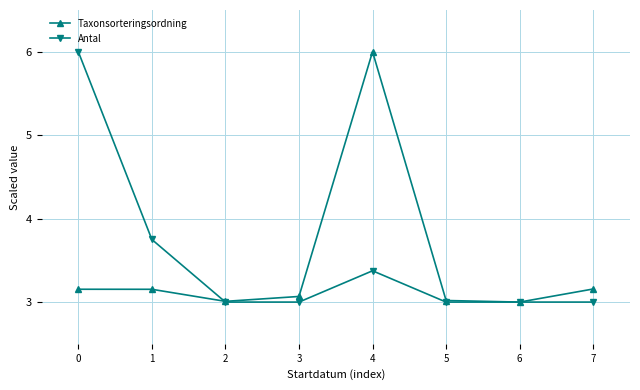

What is the approximate value of Taxonsorteringsordning at 5?

3.0